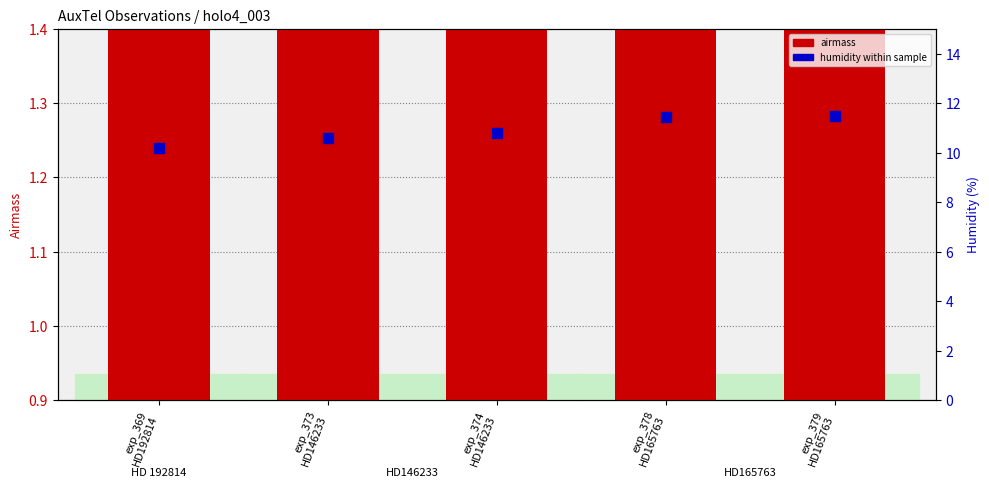

Which series has the largest total across all categories?

humidity